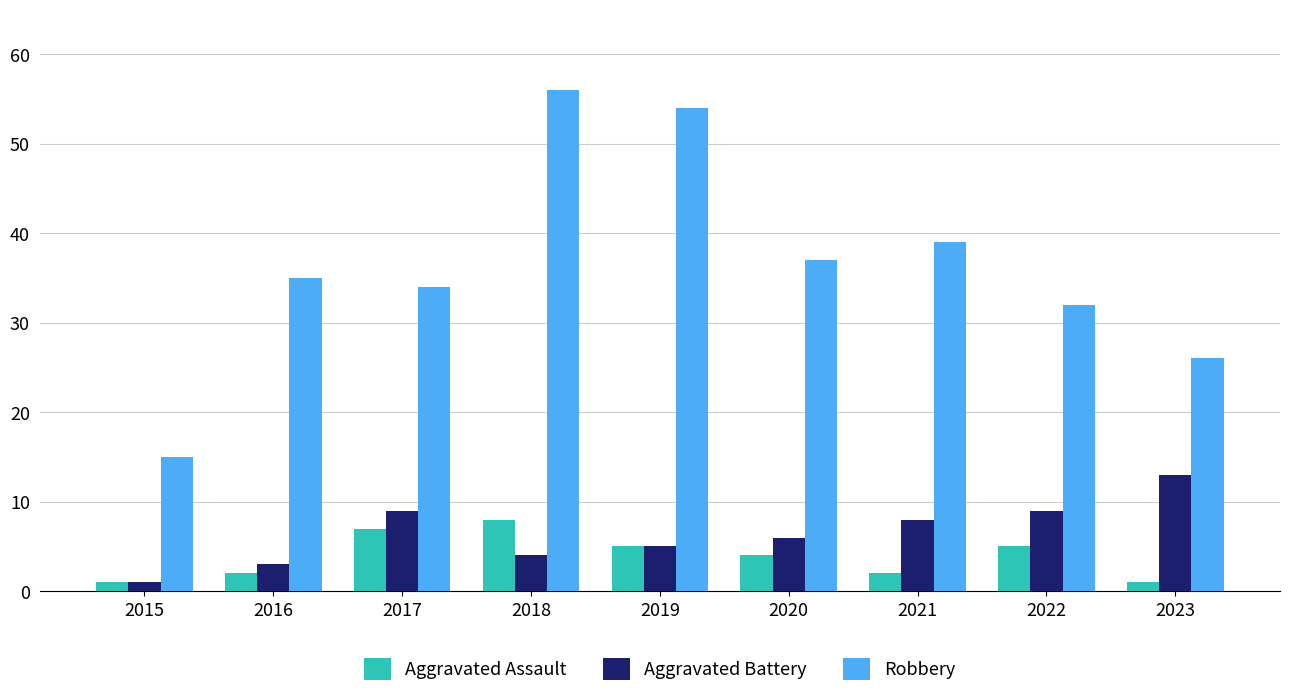

Reading left to right, transcribe all the data shown in this chart.

Aggravated Assault: 2015=1	2016=2	2017=7	2018=8	2019=5	2020=4	2021=2	2022=5	2023=1
Aggravated Battery: 2015=1	2016=3	2017=9	2018=4	2019=5	2020=6	2021=8	2022=9	2023=13
Robbery: 2015=15	2016=35	2017=34	2018=56	2019=54	2020=37	2021=39	2022=32	2023=26